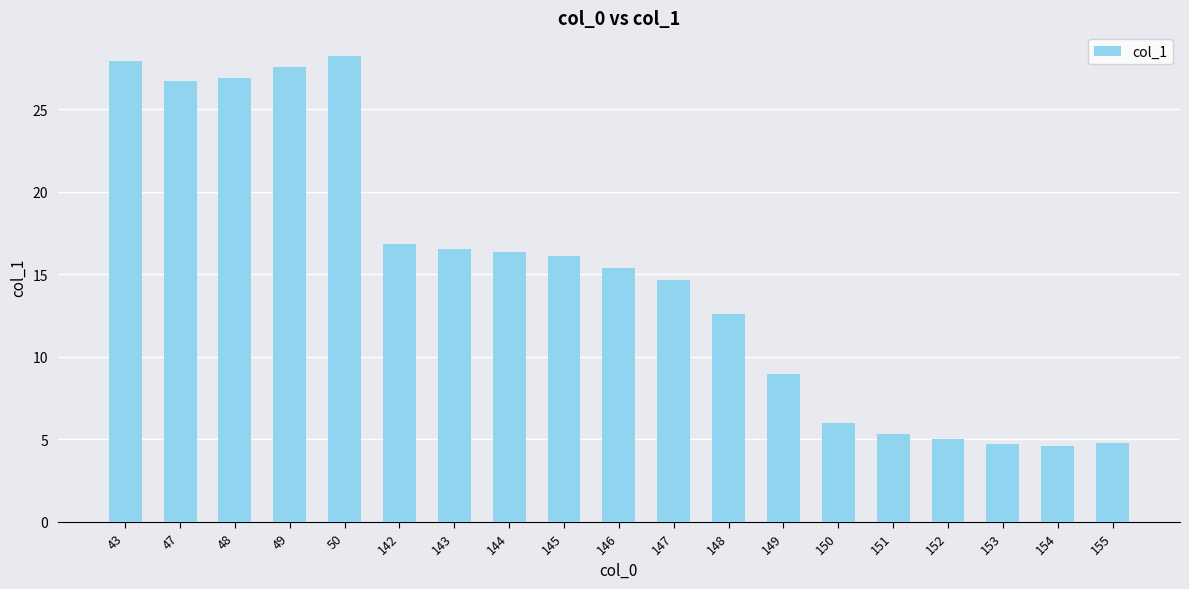

What is the smallest value displayed?

4.6